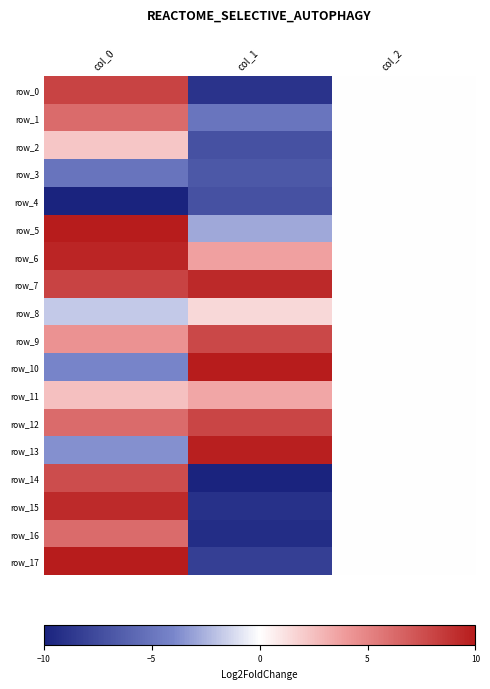

Which series changed the most between col_0 and col_1?

row_15